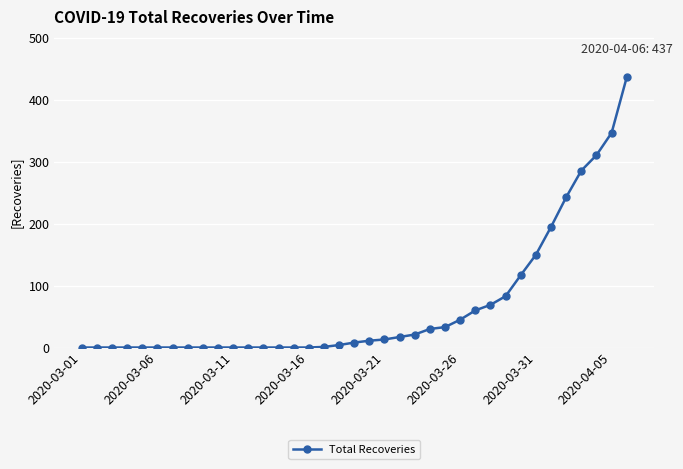

How many lines are shown in the chart?

1